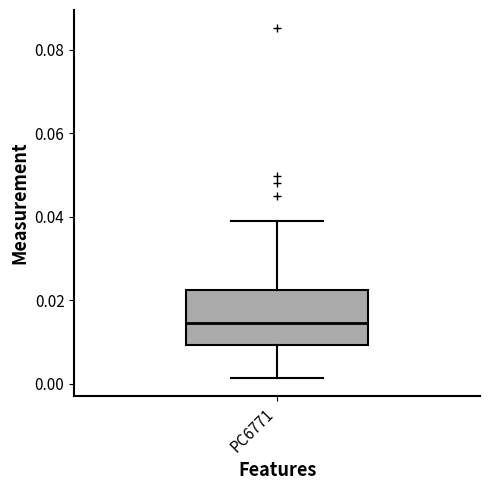

Where does the lower whisker of the box for PC6771 end on the y-axis? The values are not printed on the chart, so give them approximately, as read against the axis.

0.002